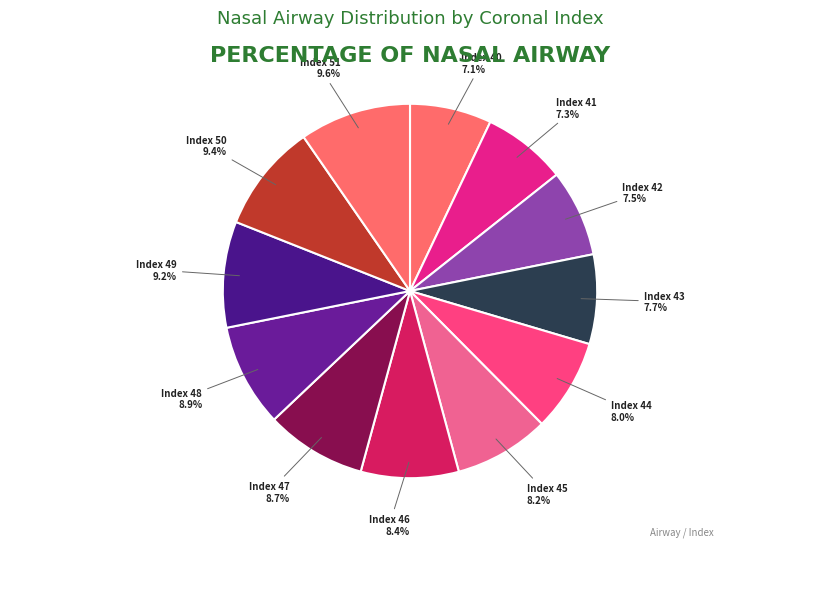

To the nearest percent, what is the average slice percentage?

8%